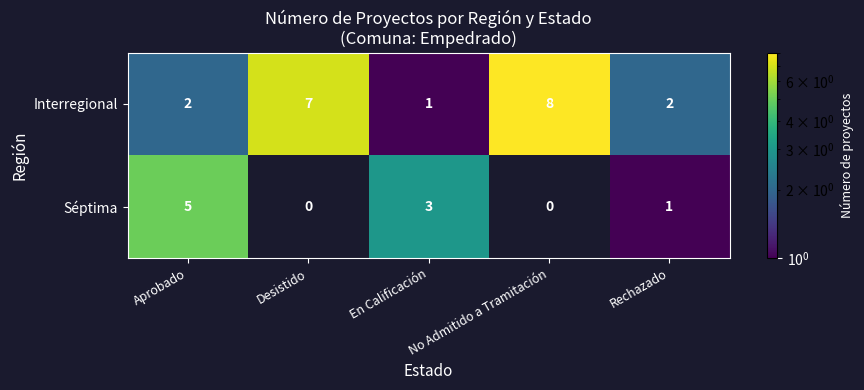

Count the Interregional values in the range 2 to 7.

3